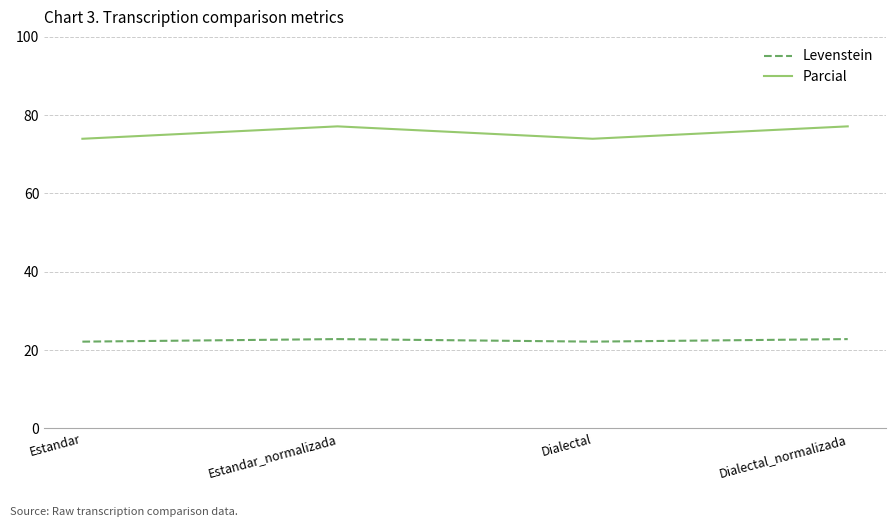

What is the maximum value for Levenstein?

22.8